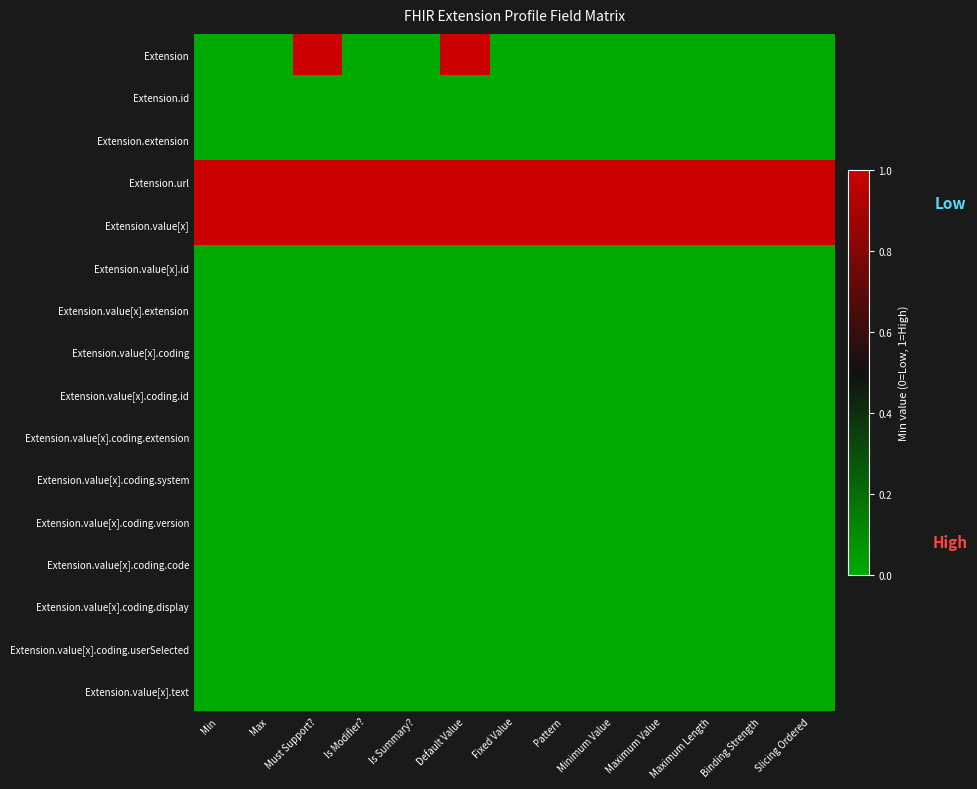

What is the difference between the highest and lowest values at Must Support??

1